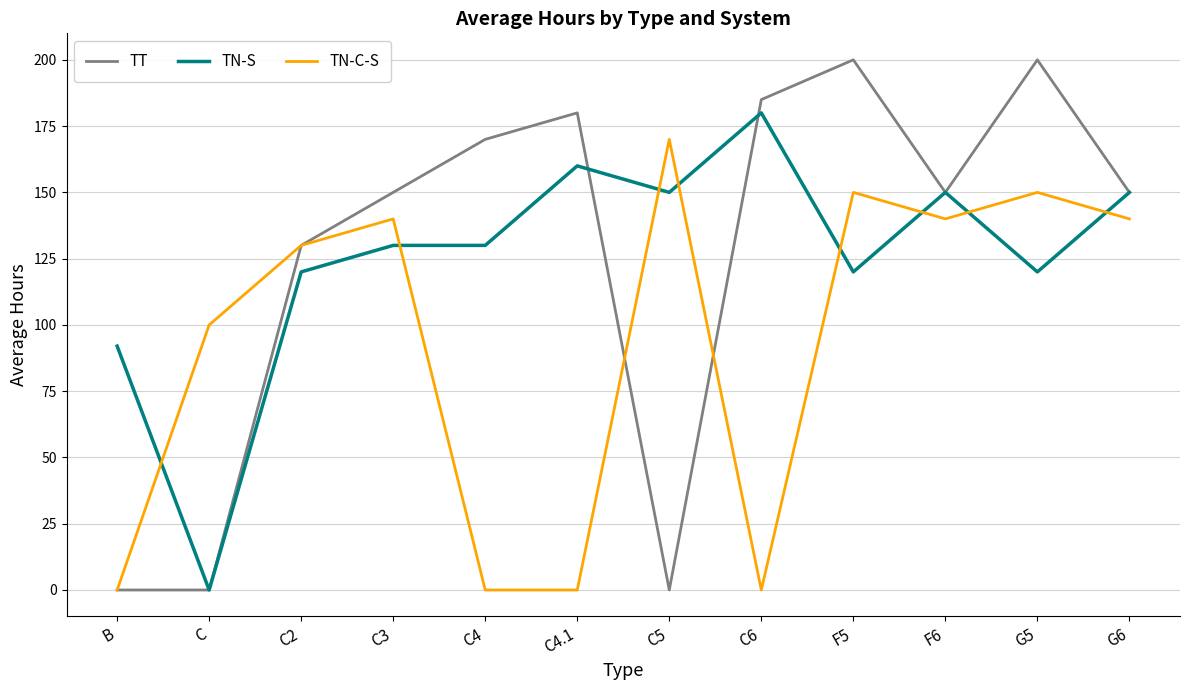

What is the approximate value of TT at G6, to the nearest 50?

150